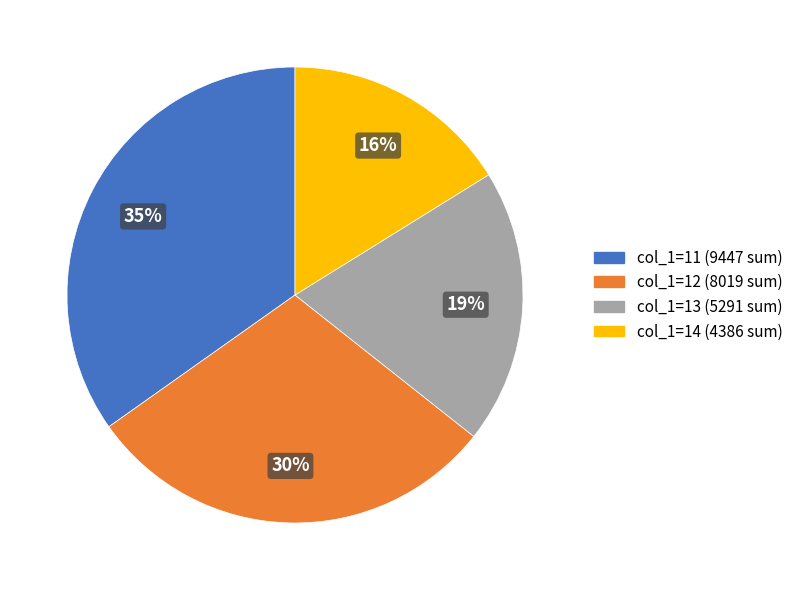

What percentage is the col_1=13 slice, to the nearest percent?

19%